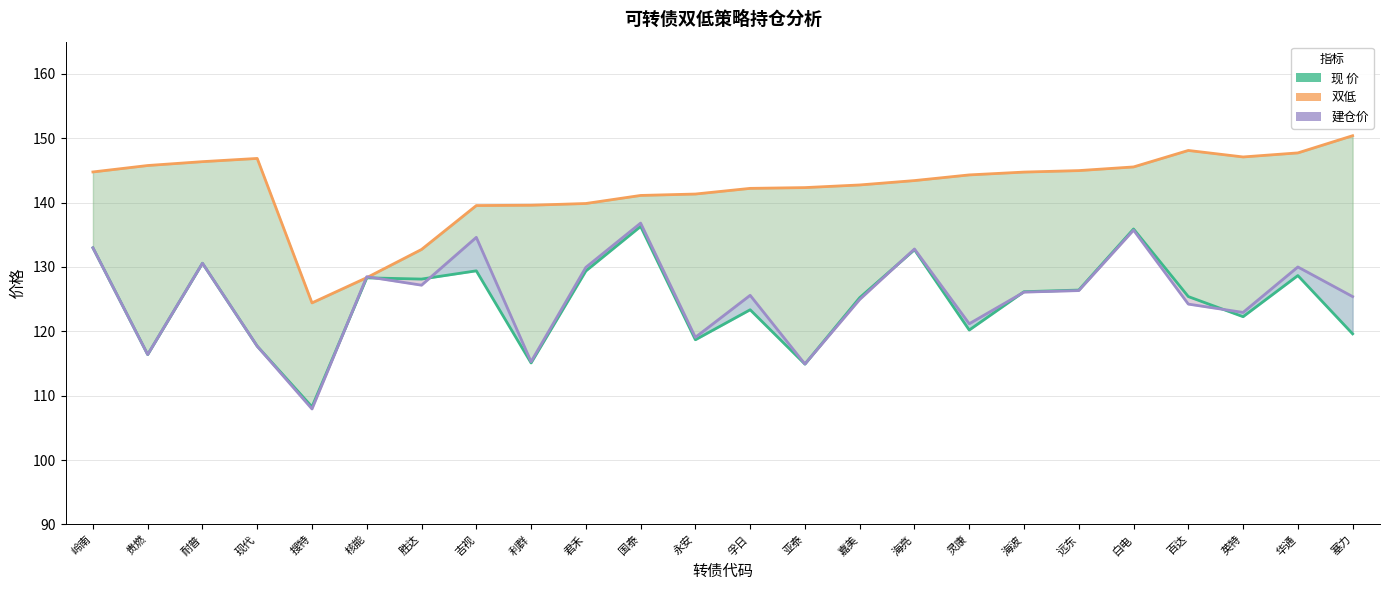

What is the difference between the maximum and minimum values in the 双低 series?

26.0